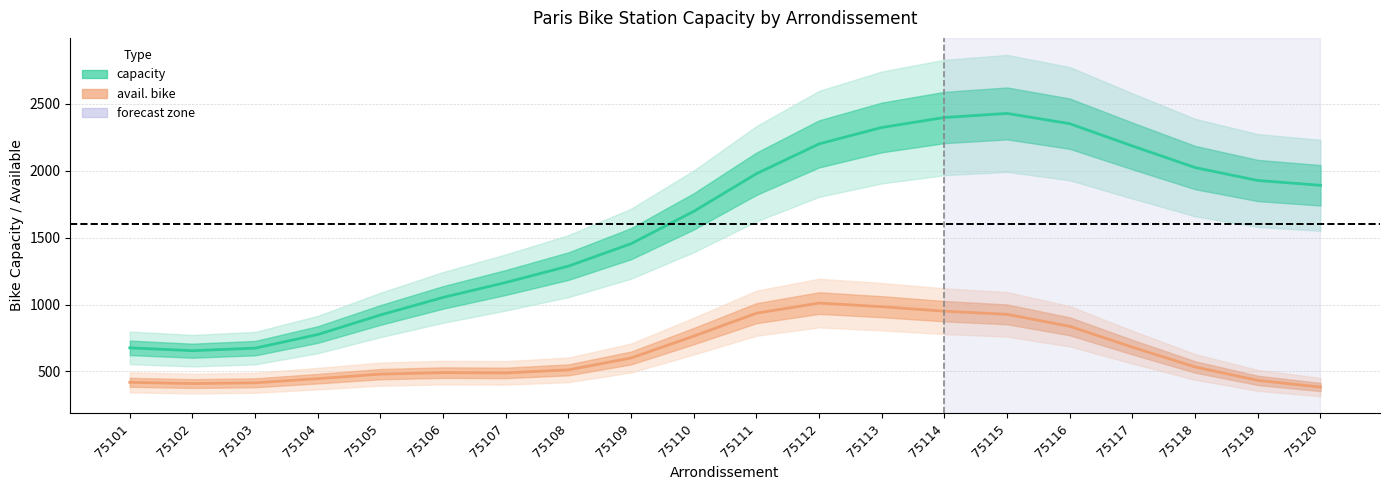

What is the maximum value for avail. bike?

1011.0